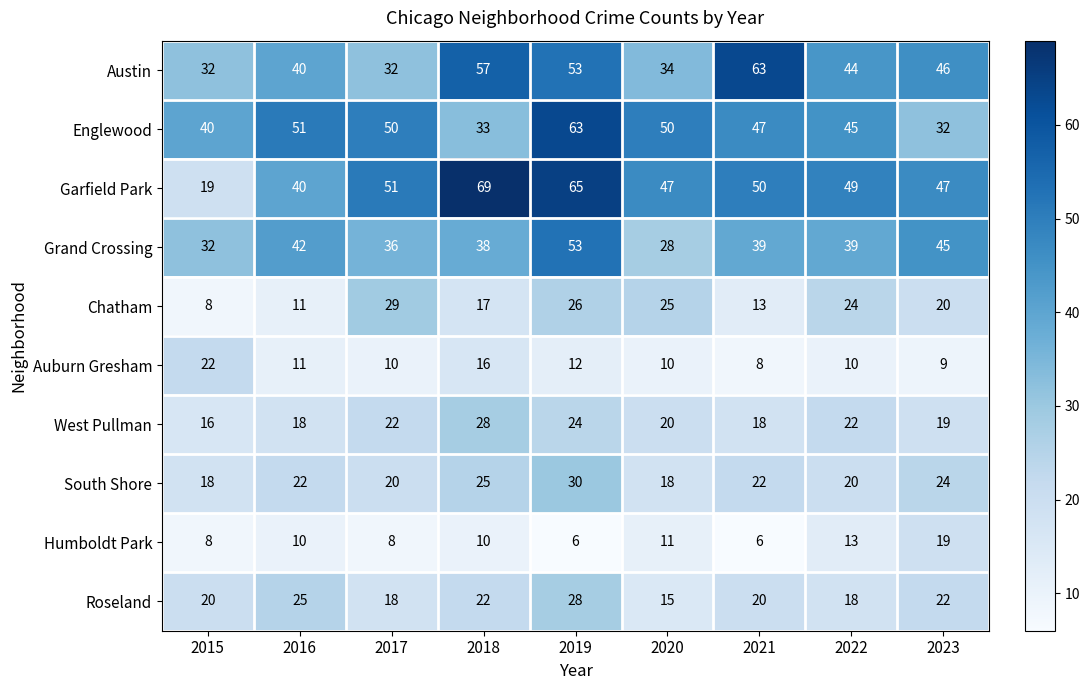

The Roseland series shows 15 at 2020. True or false?

True